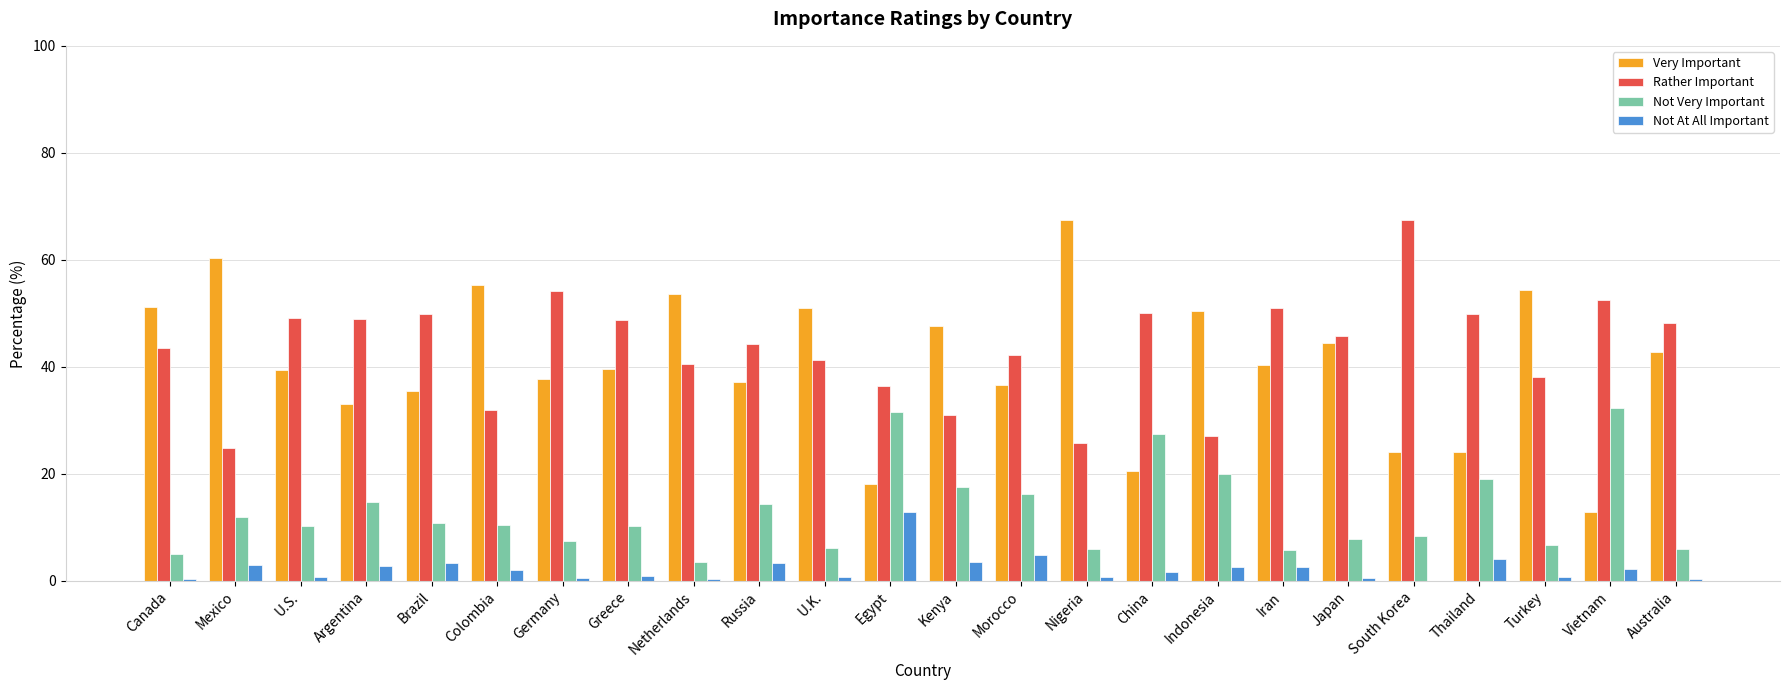

How many data points in Rather Important are above 45?

12